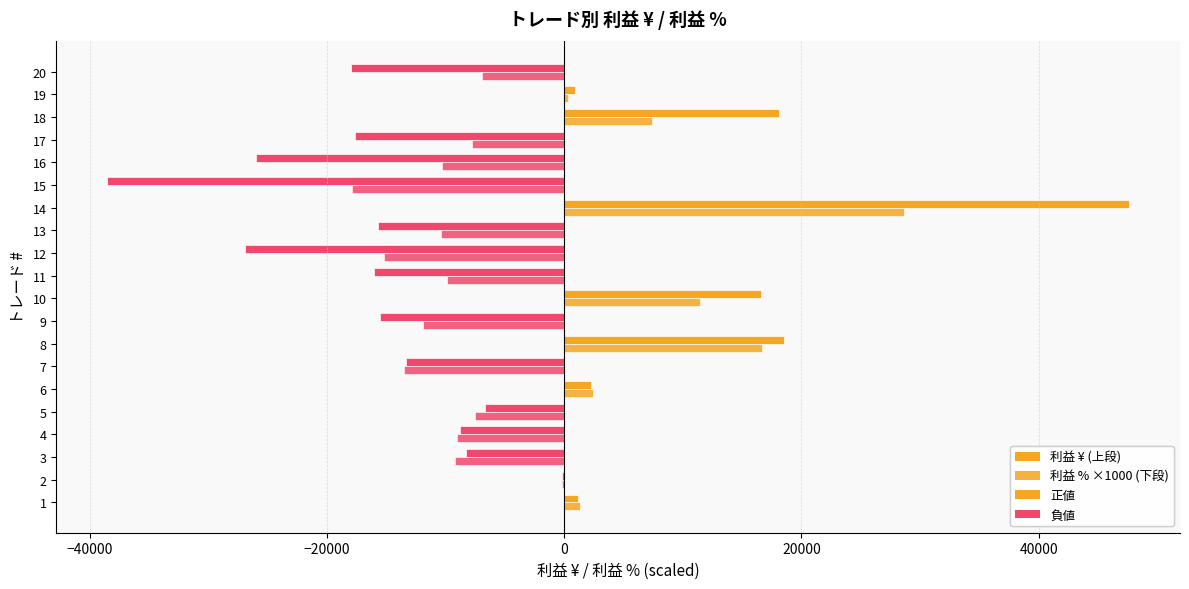

How many distinct data groups are displayed?

2